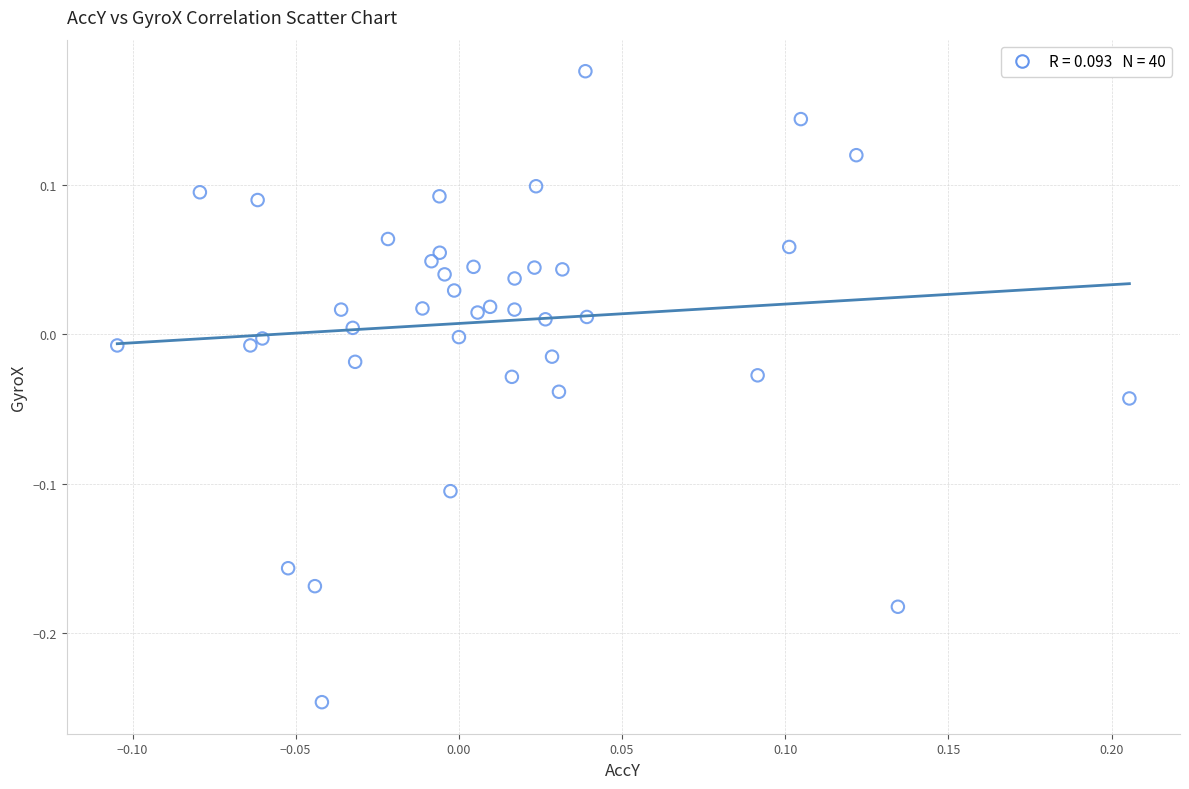

What is the range of Y values (max minus min)?

0.4